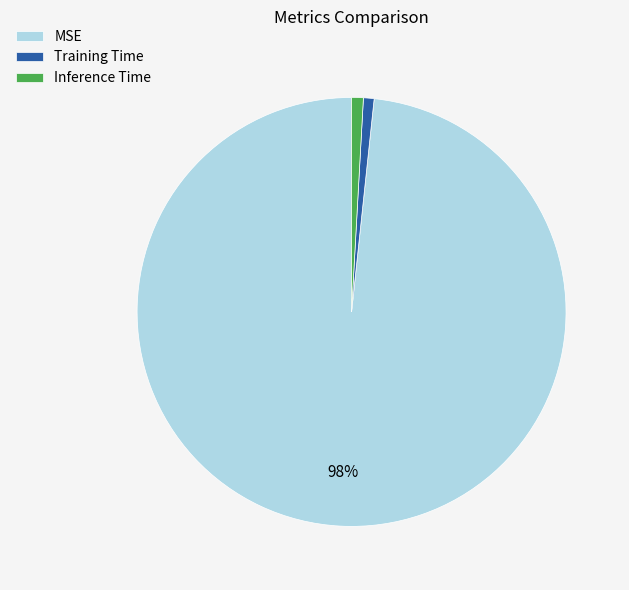

Which has a higher value, Training Time or MSE?

MSE